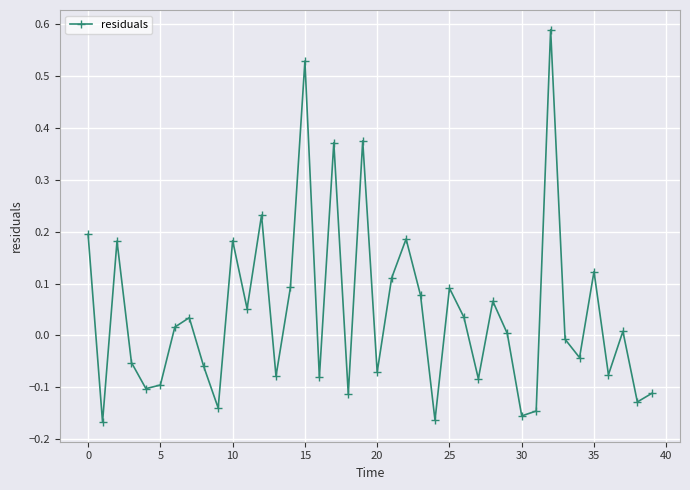

What is the difference between the second highest and second lowest values?

0.7